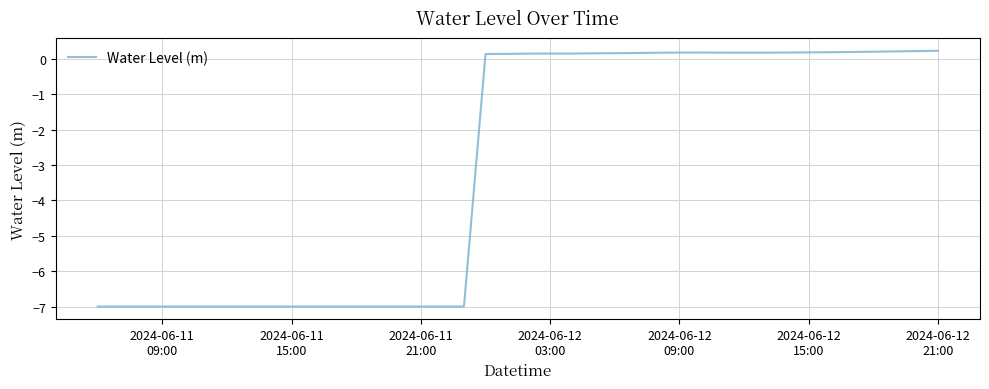

What is the smallest value displayed?

-7.0